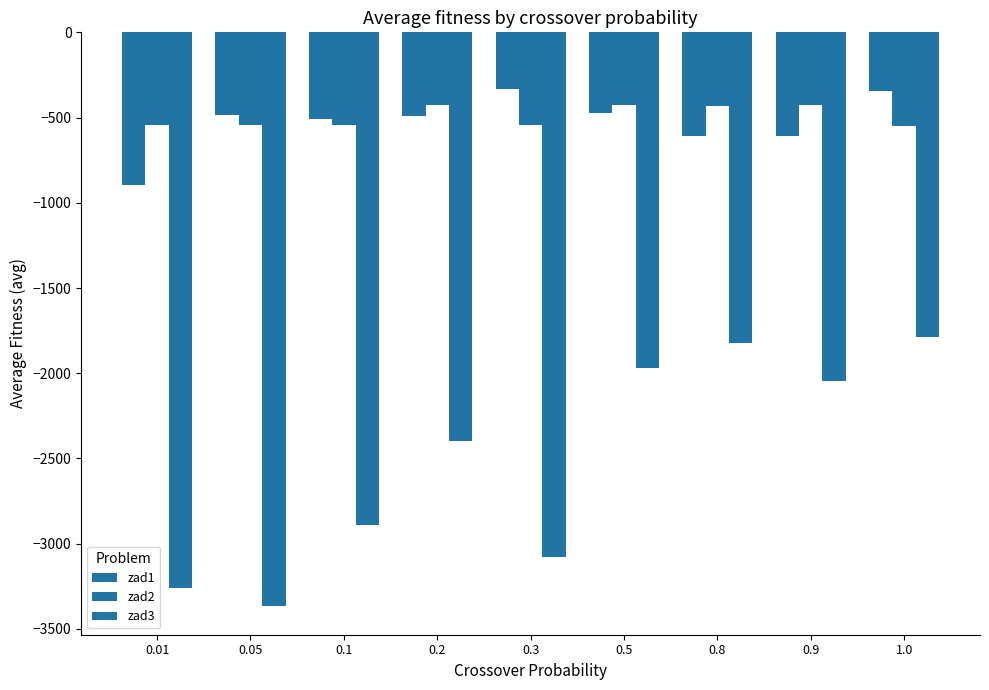

Where is zad3 nearest to the value -2575?

0.2